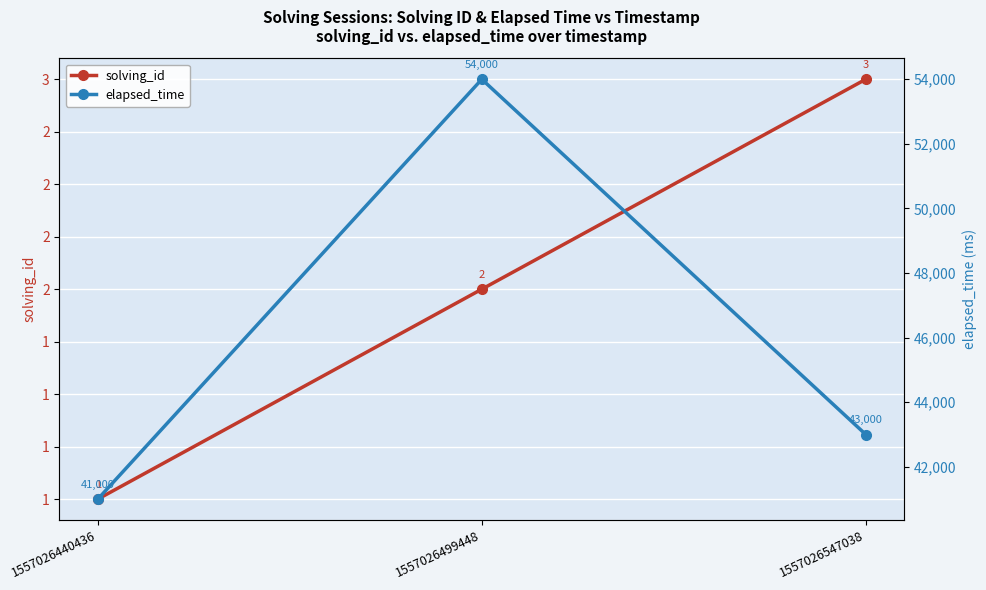

List the labels in order of solving_id value, smallest first.

1557026440436, 1557026499448, 1557026547038